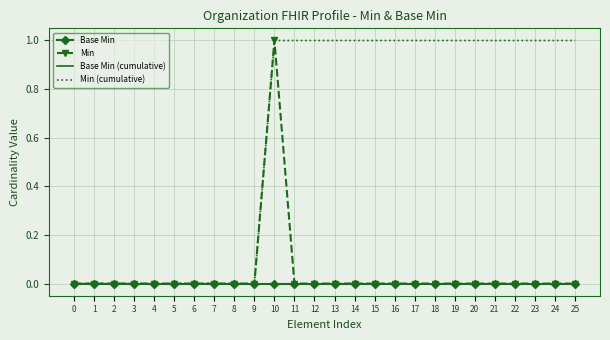

Is the value of Base Min (cumulative) at 2 greater than the value of Base Min at 6?

No